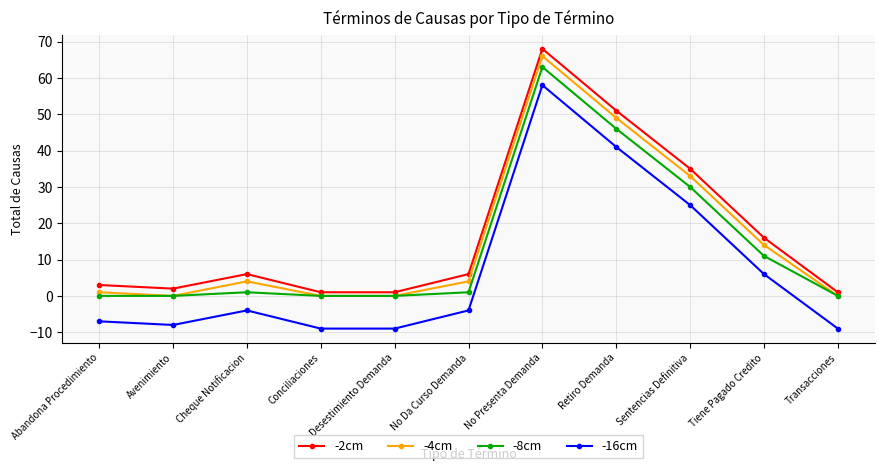

What is the difference between the second highest and minimum values in the -8cm series?

46